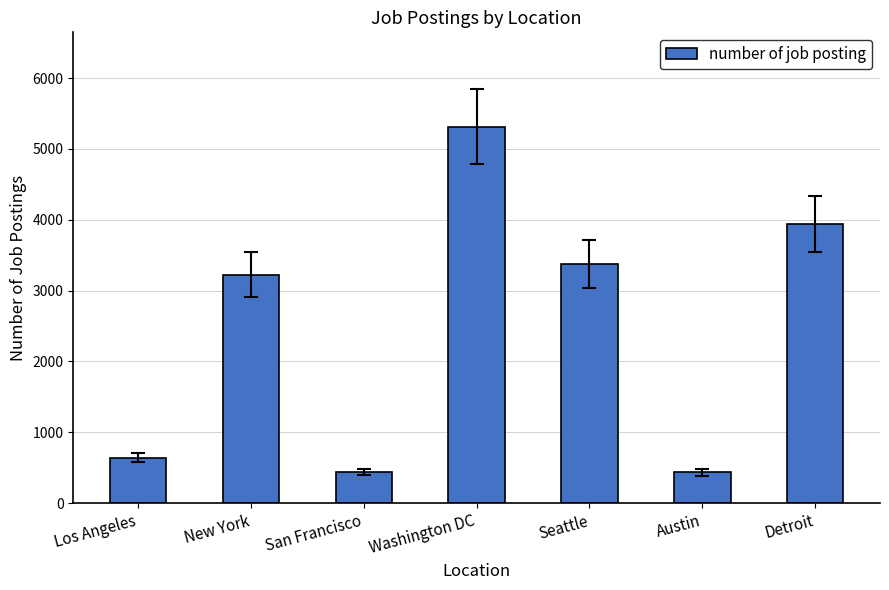

What is the sum of the values at Seattle and San Francisco?

3810